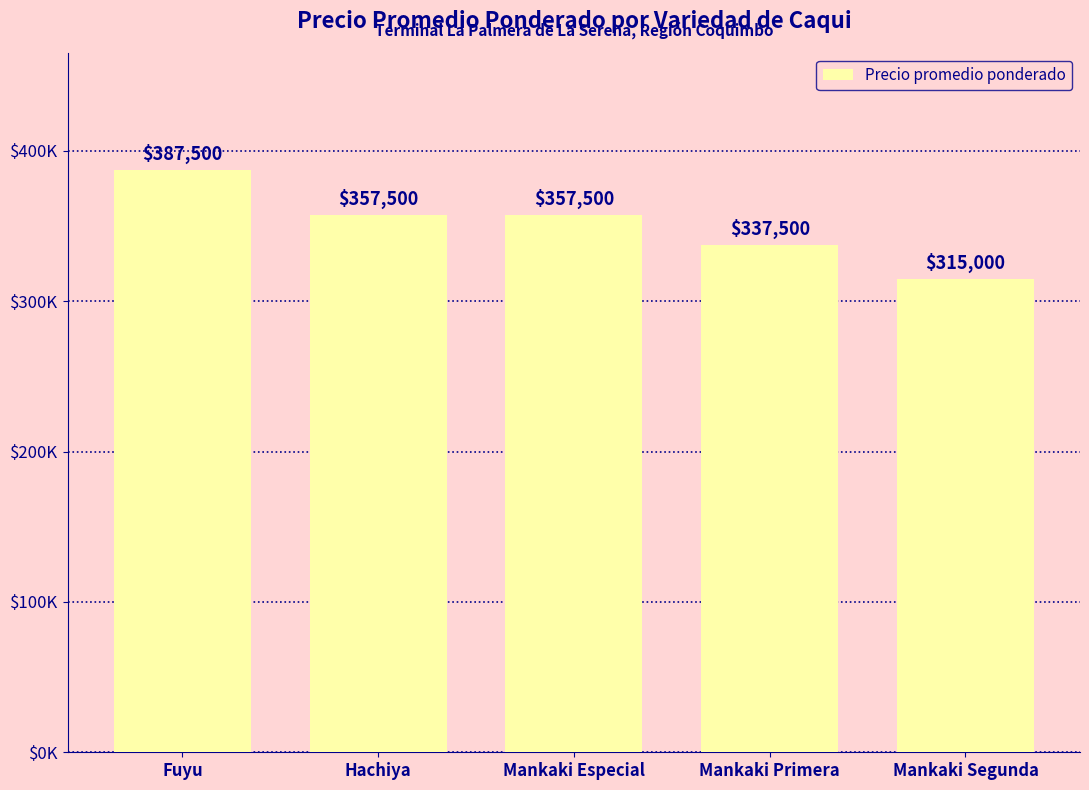

What is the change in value from Fuyu to Hachiya?

-30000